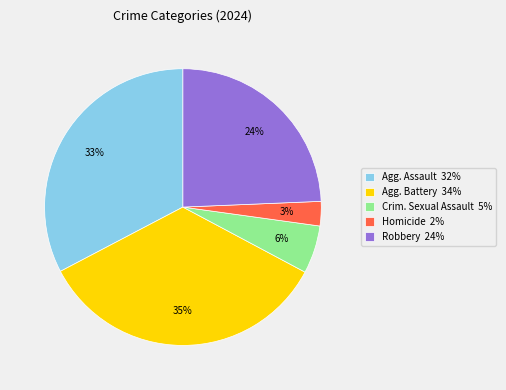

To the nearest percent, what percentage of the pie is Agg. Assault 32%?

33%